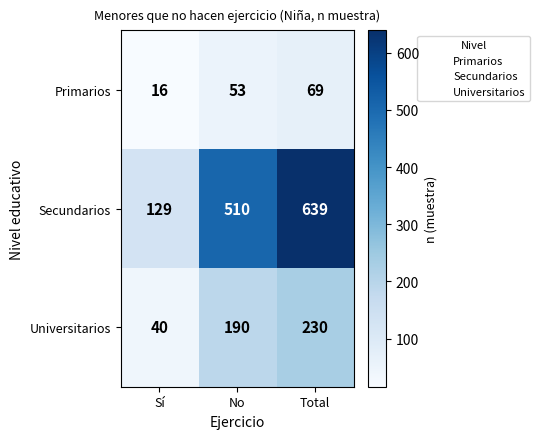

What is the difference between the Secundarios values at No and Total?

129